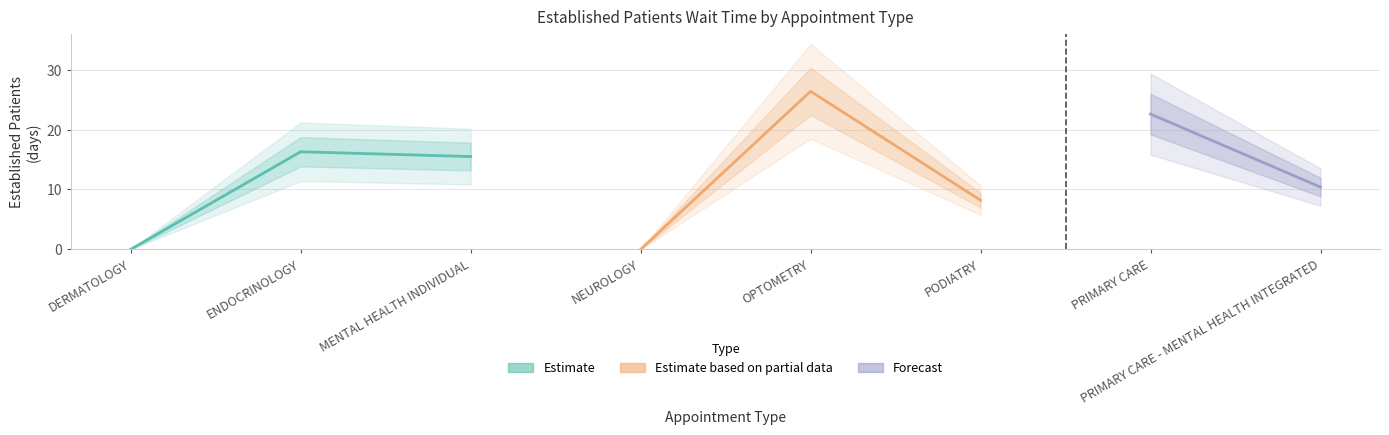

The chart shows a value of -16.5 at DERMATOLOGY. True or false?

False